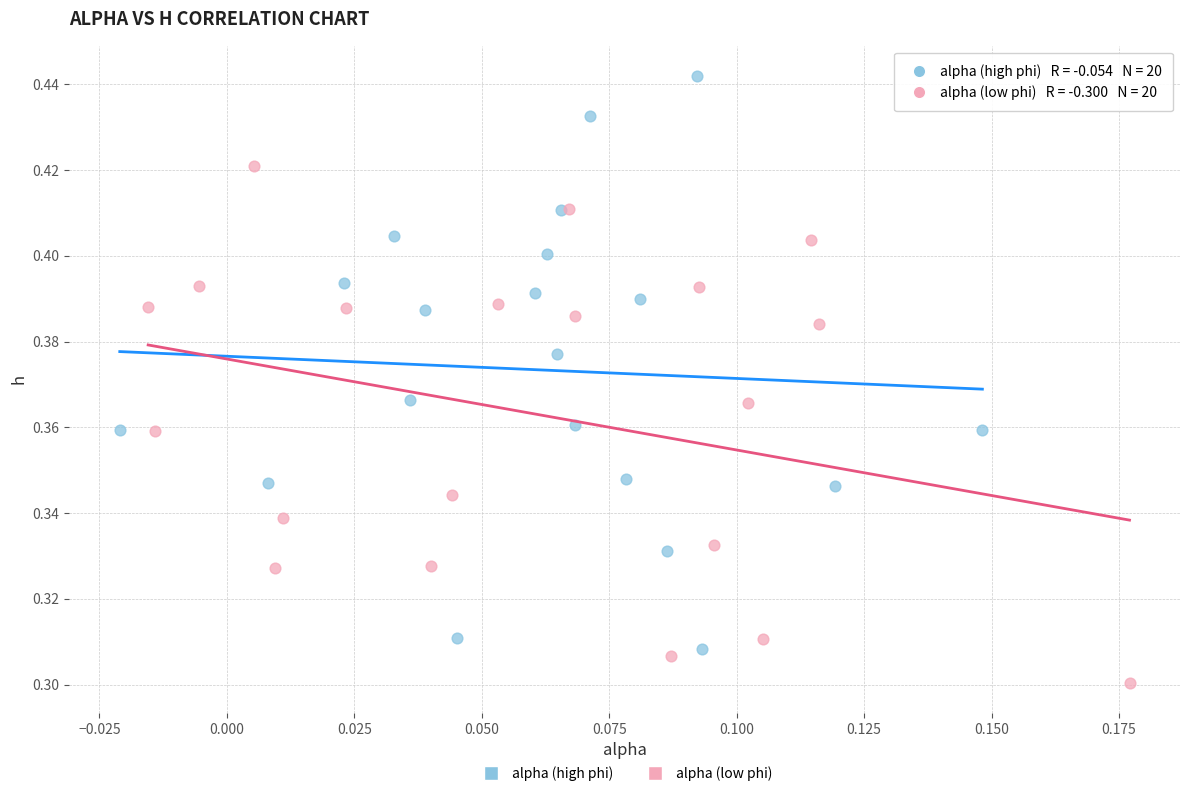

Which series reaches the minimum Y coordinate?

alpha (low phi)